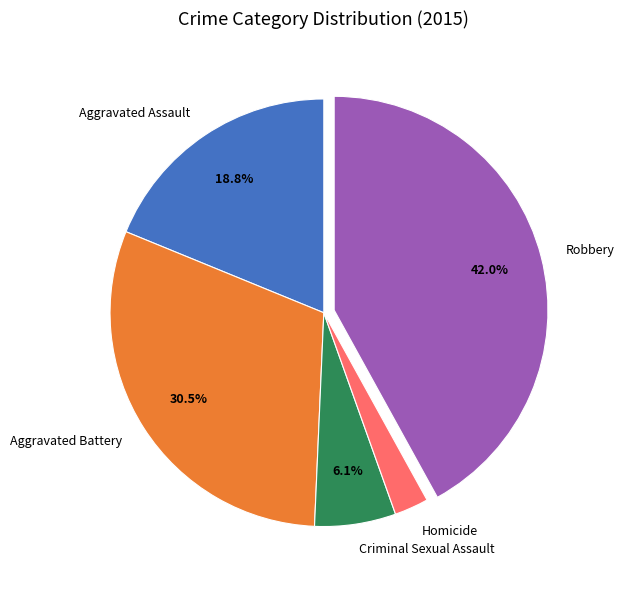

How many slices are in this pie chart?

5